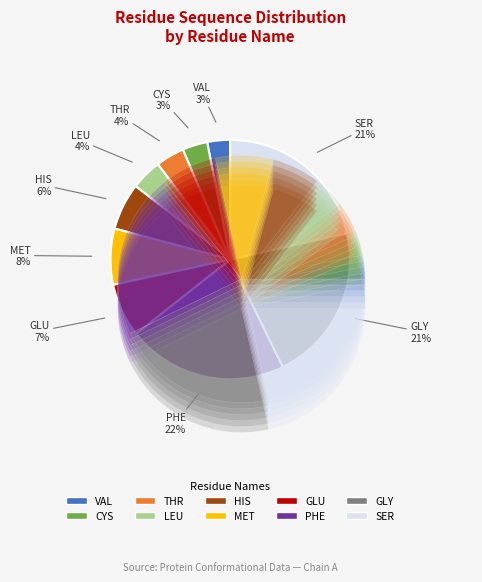

To the nearest percent, what percentage of the pie is GLU?

7%